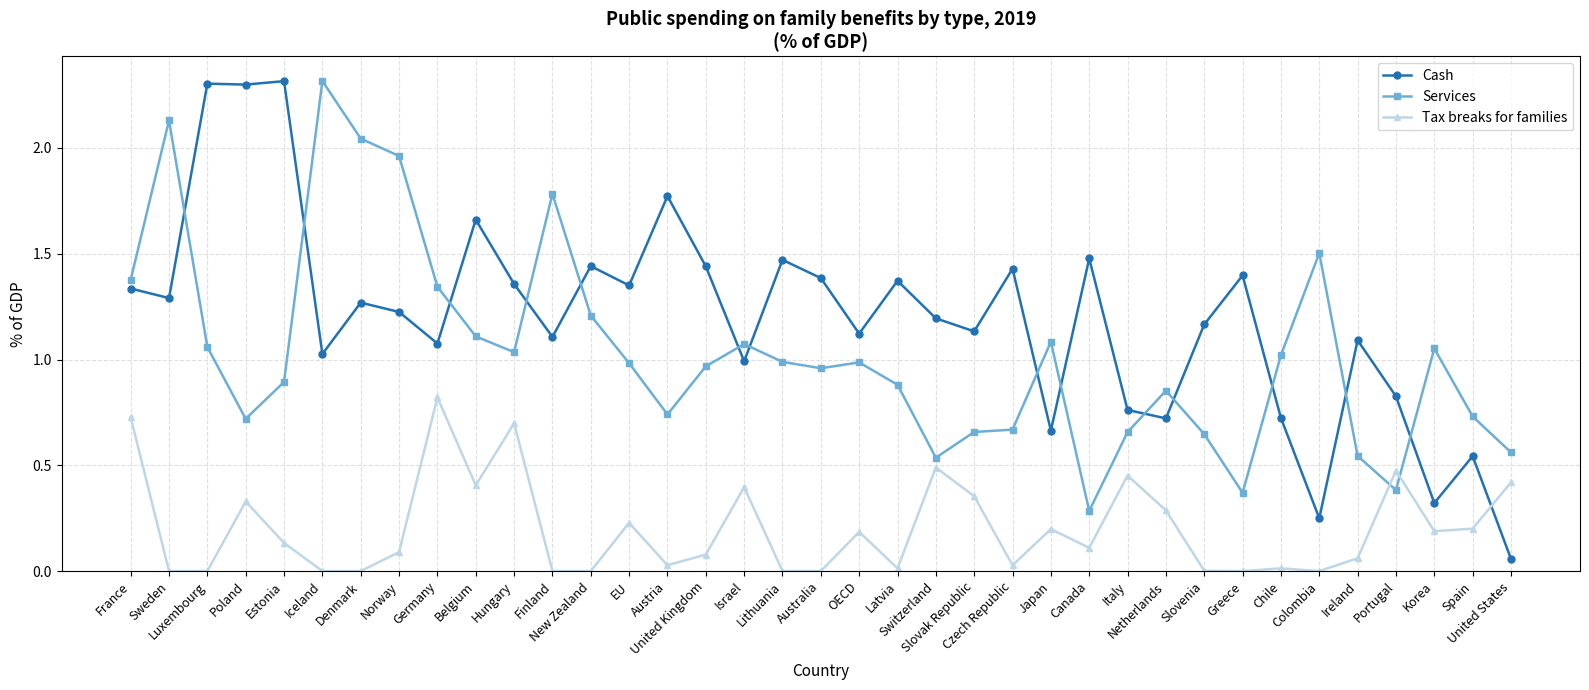

What is the difference between the maximum and minimum values in the Cash series?

2.3